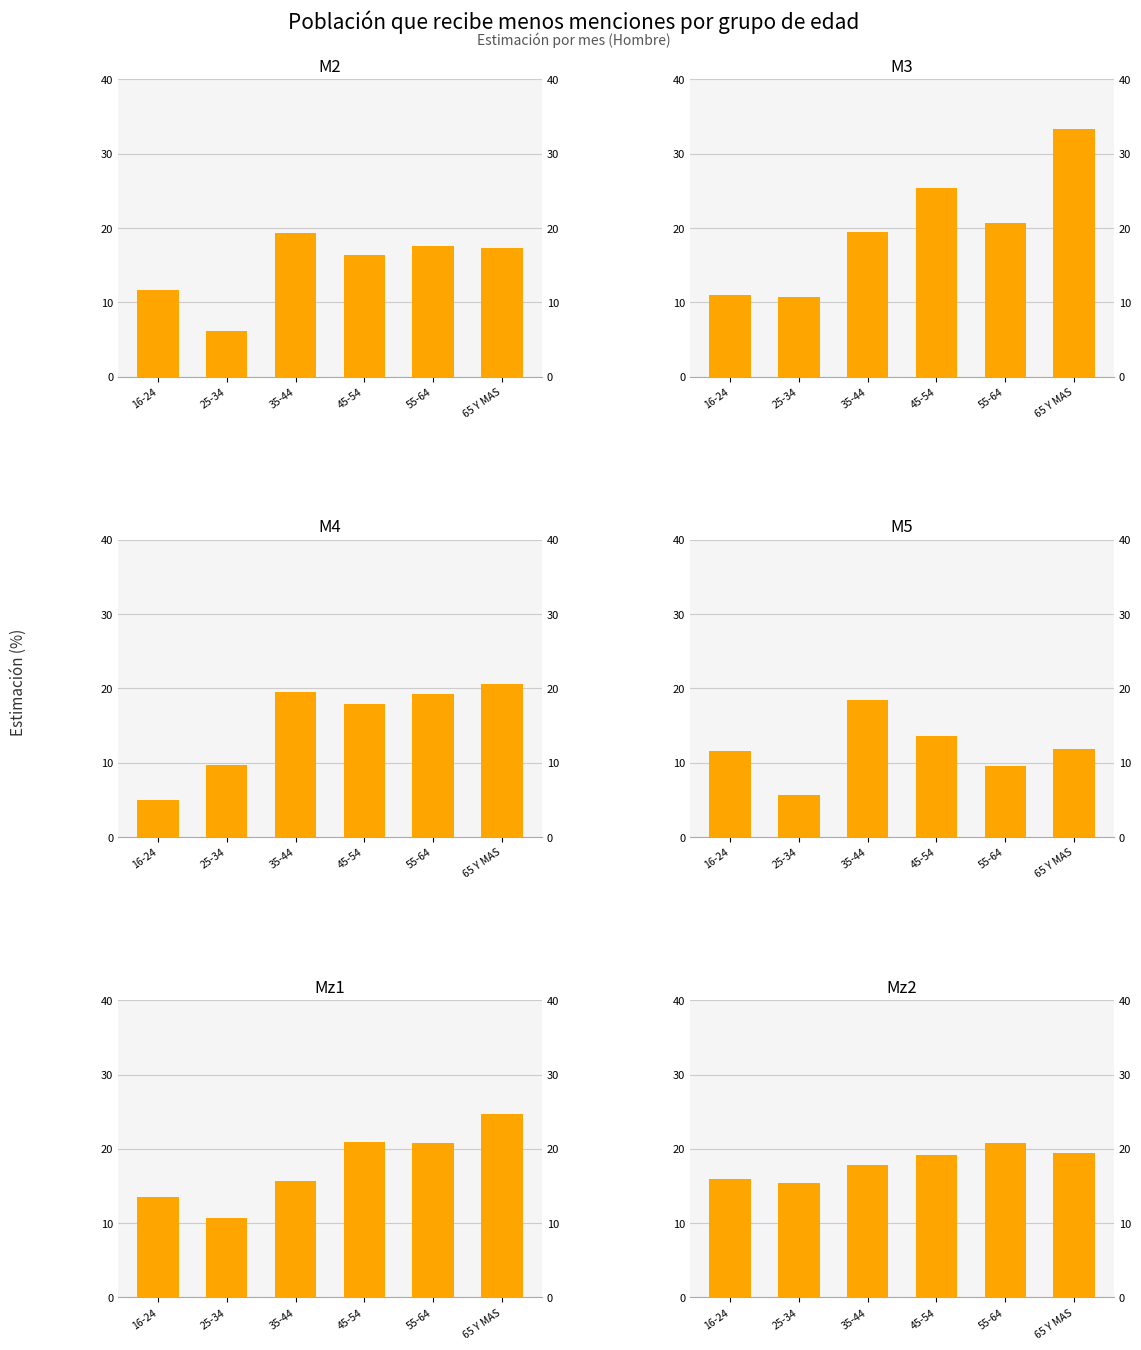

At how many categories does at least one series exceed 15?

6